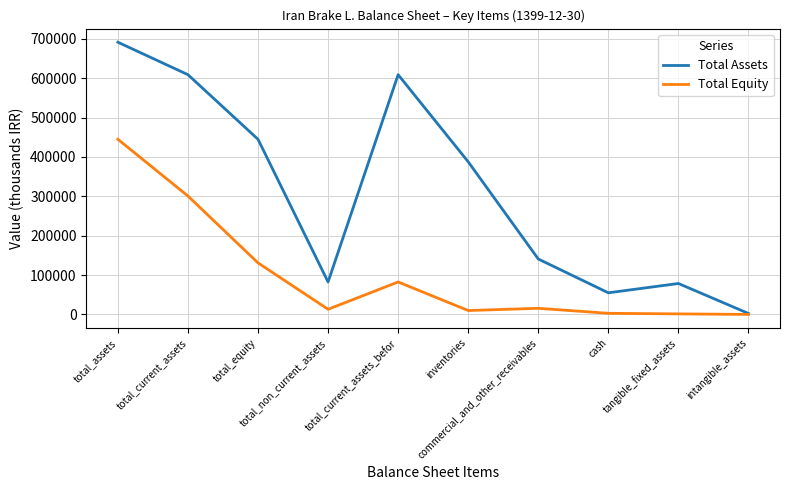

Does the chart have visible grid lines?

Yes